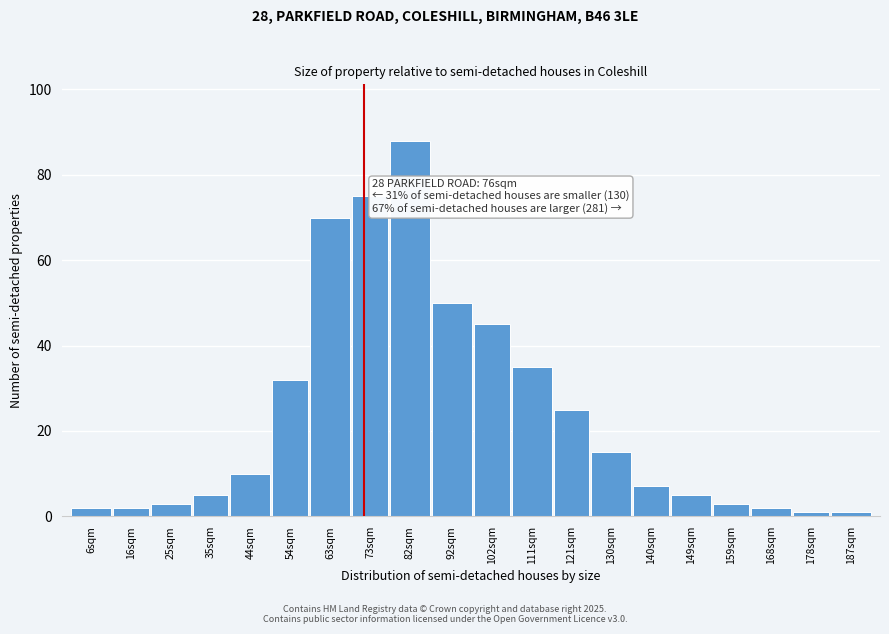

Reading left to right, transcribe all the data shown in this chart.

2	2	3	5	10	32	70	75	88	50	45	35	25	15	7	5	3	2	1	1